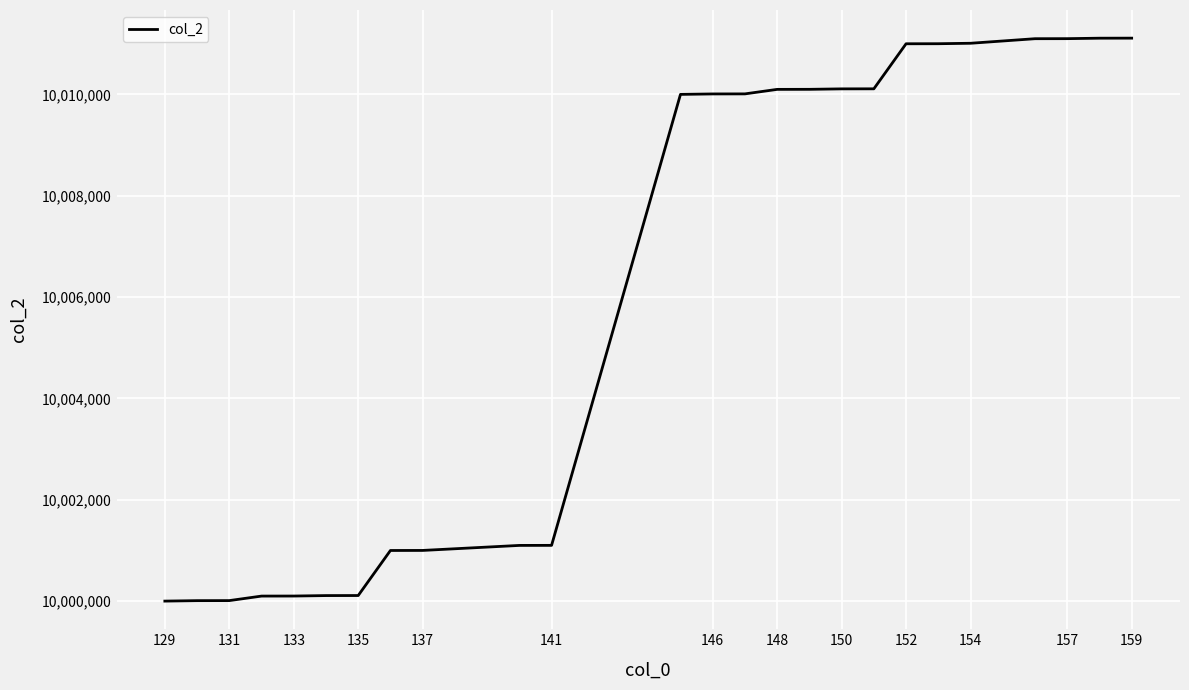

What is the maximum value shown in the chart?

10011111